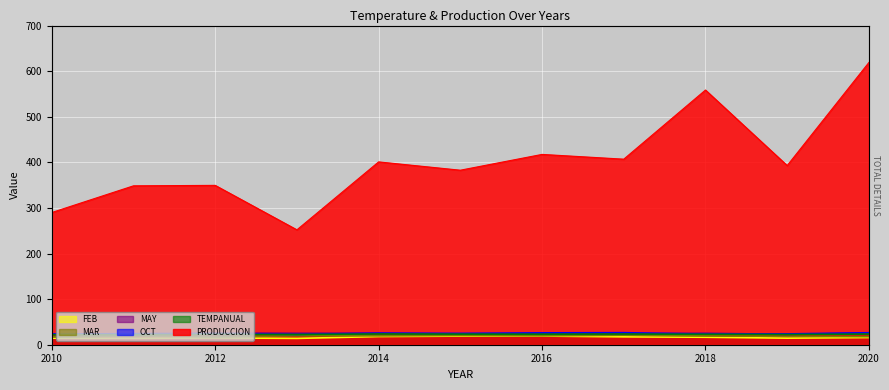

Which series has the widest spread of values?

PRODUCCION